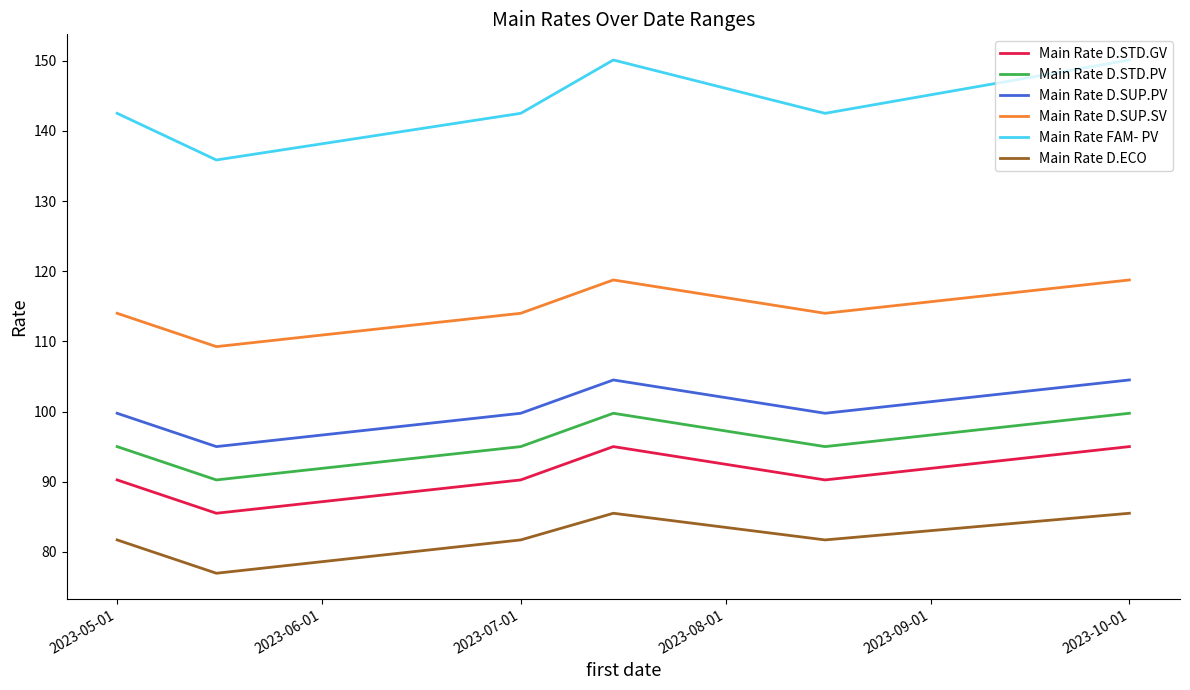

What is the smallest value displayed?

77.0